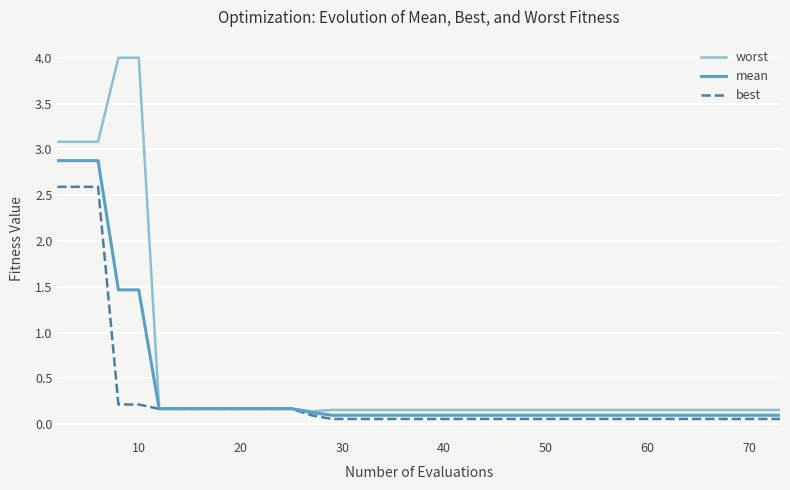

What is the maximum value shown in the chart?

4.0